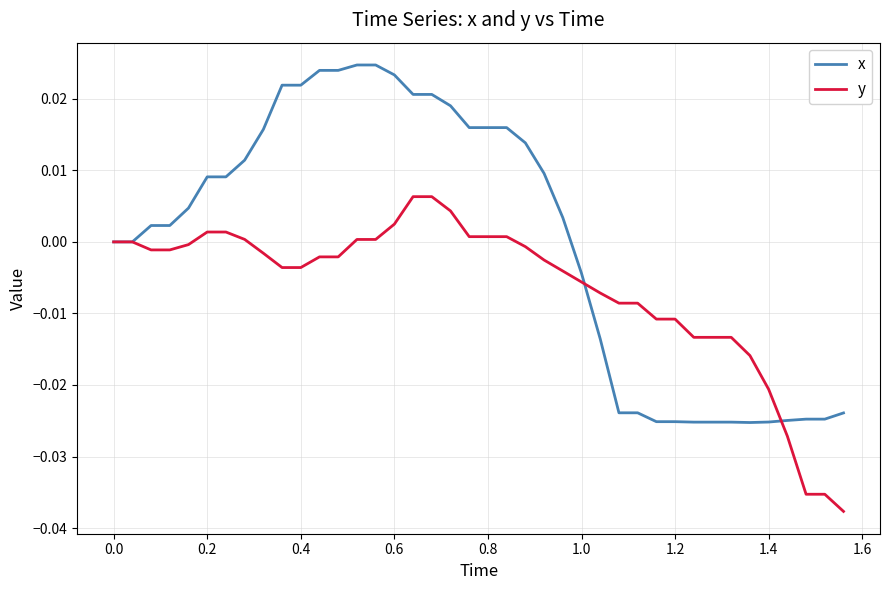

Which series has the widest spread of values?

x